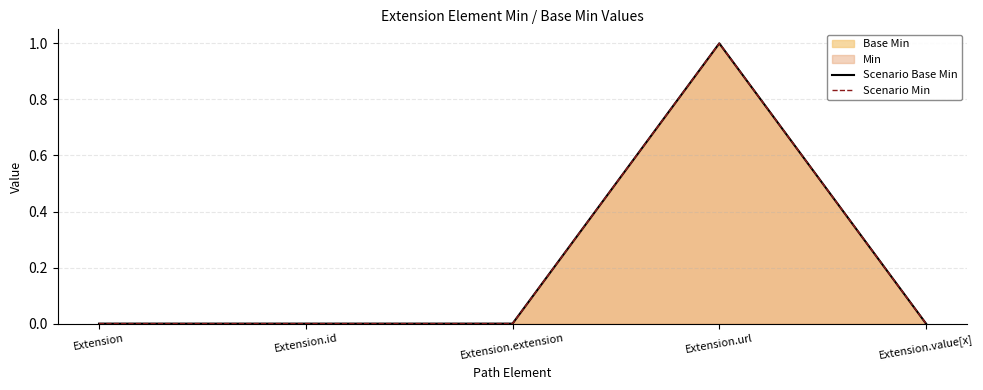

Rank the categories by Scenario Base Min value from lowest to highest.

Extension, Extension.id, Extension.extension, Extension.value[x], Extension.url